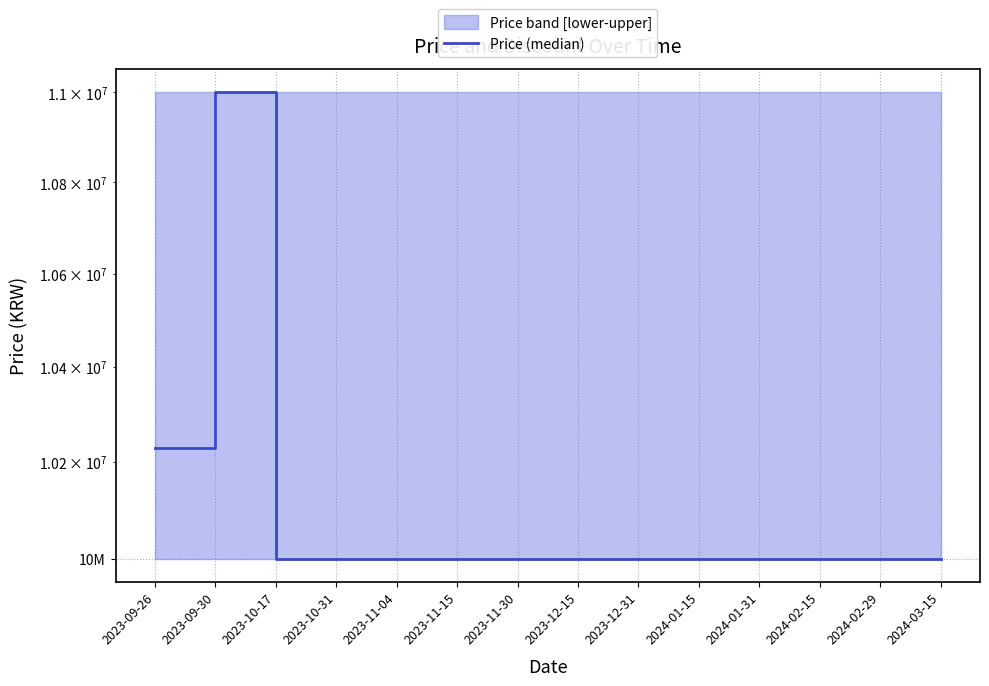

Does the chart have visible grid lines?

Yes